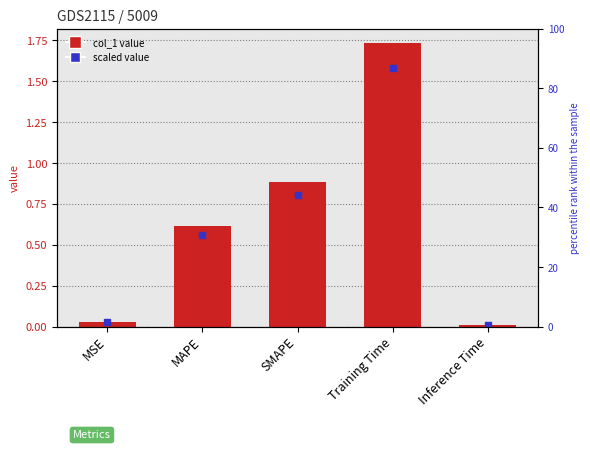

Which series has the largest Y range (max minus min)?

scaled (×50)